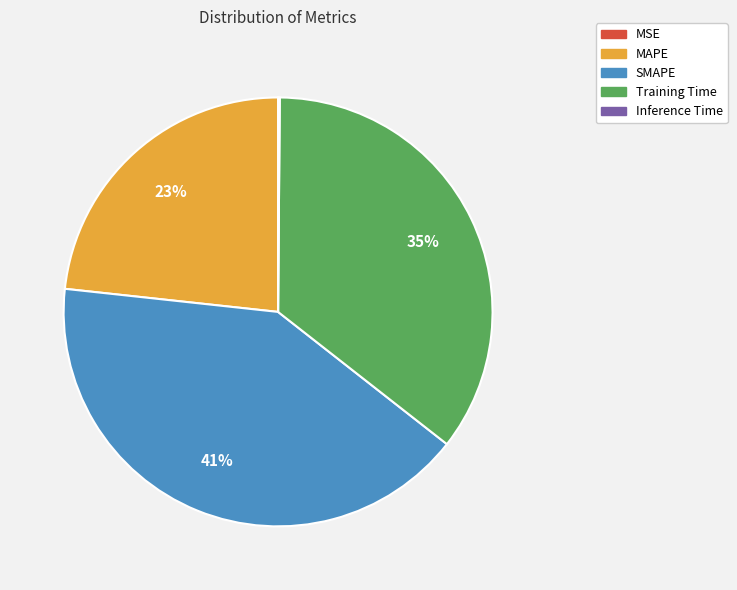

To the nearest percent, what is the difference between the largest and smallest slice percentages?

41%